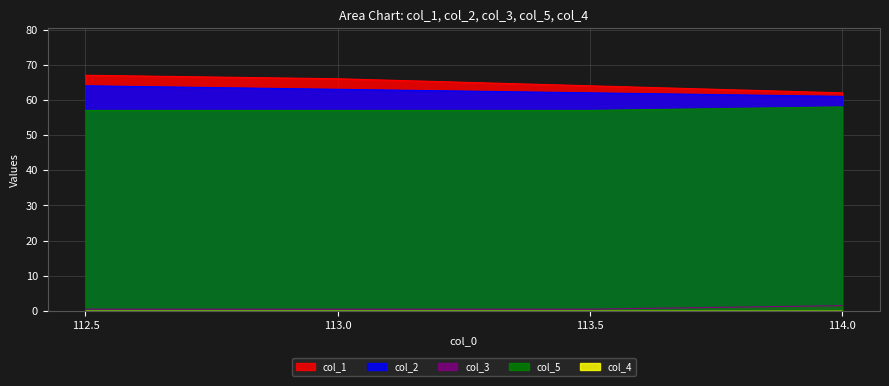

What is the label of the 3rd point from the left?

113.5